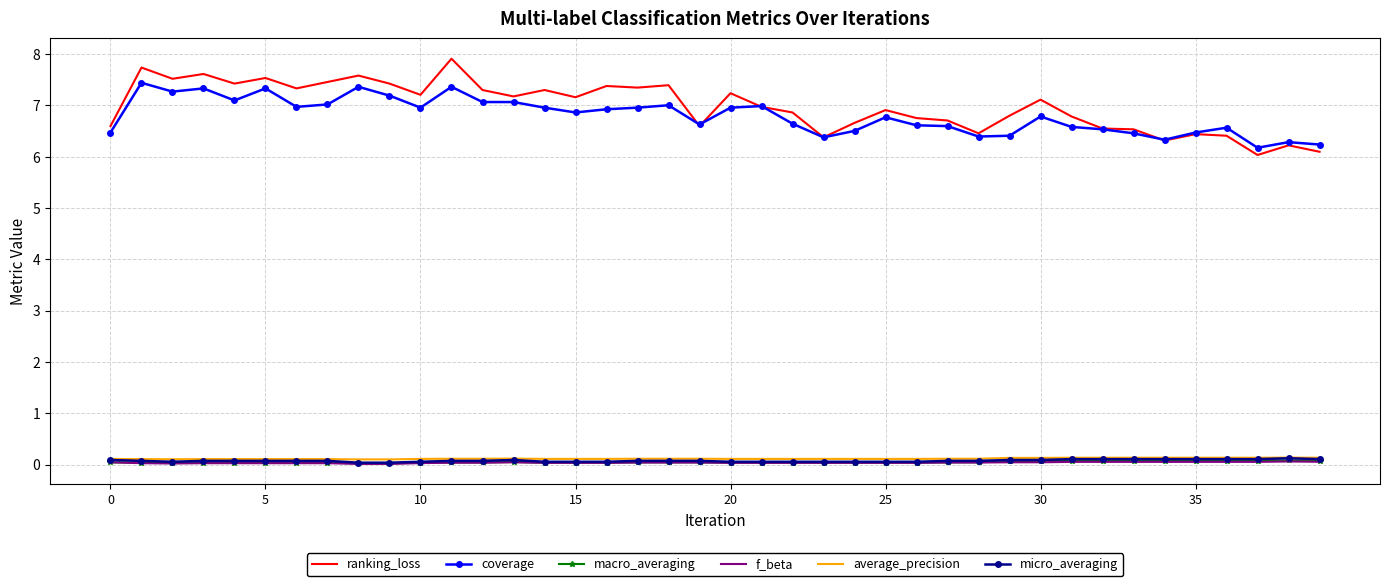

Which series has the widest spread of values?

ranking_loss